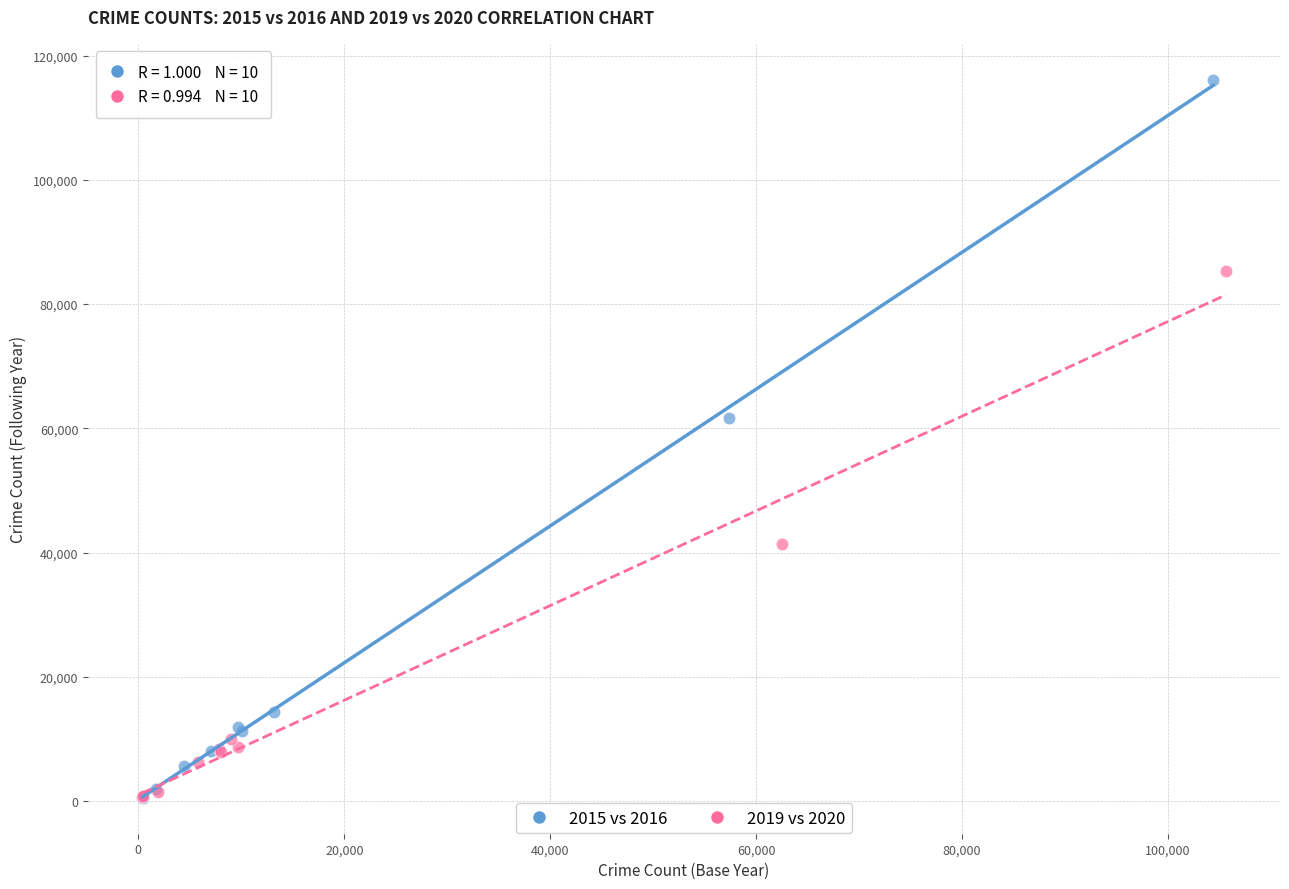

Which series reaches the maximum Y coordinate?

2015 vs 2016